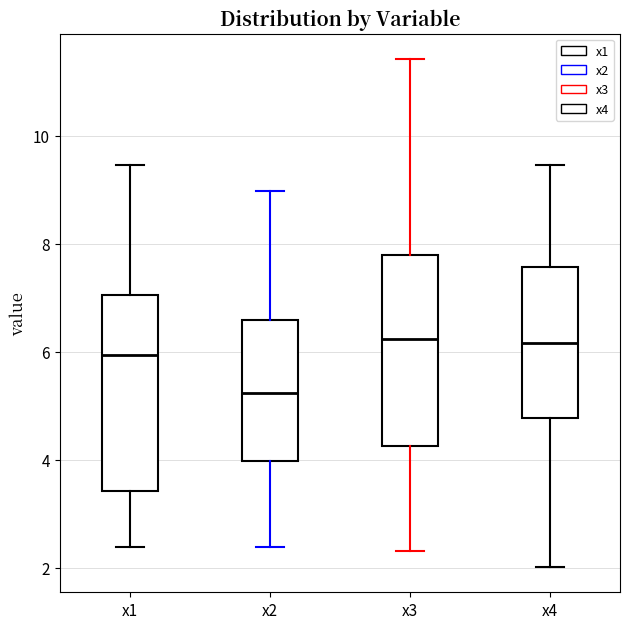

Where does the lower whisker of the box for x1 end on the y-axis? The values are not printed on the chart, so give them approximately, as read against the axis.

2.4